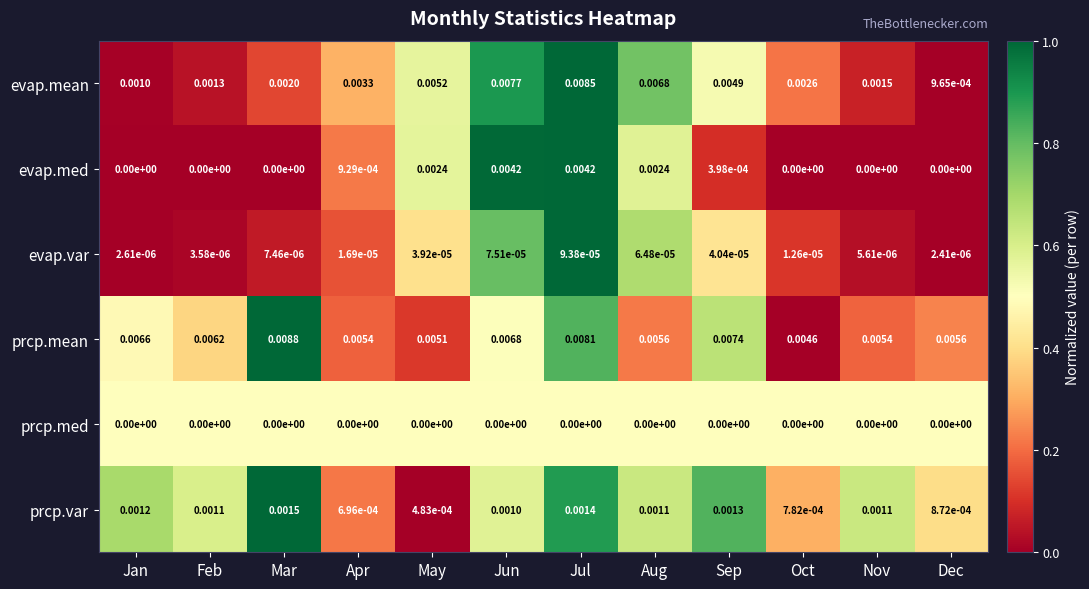

Rank the series at Jul from highest to lowest value.

evap.mean, prcp.mean, evap.med, prcp.var, evap.var, prcp.med